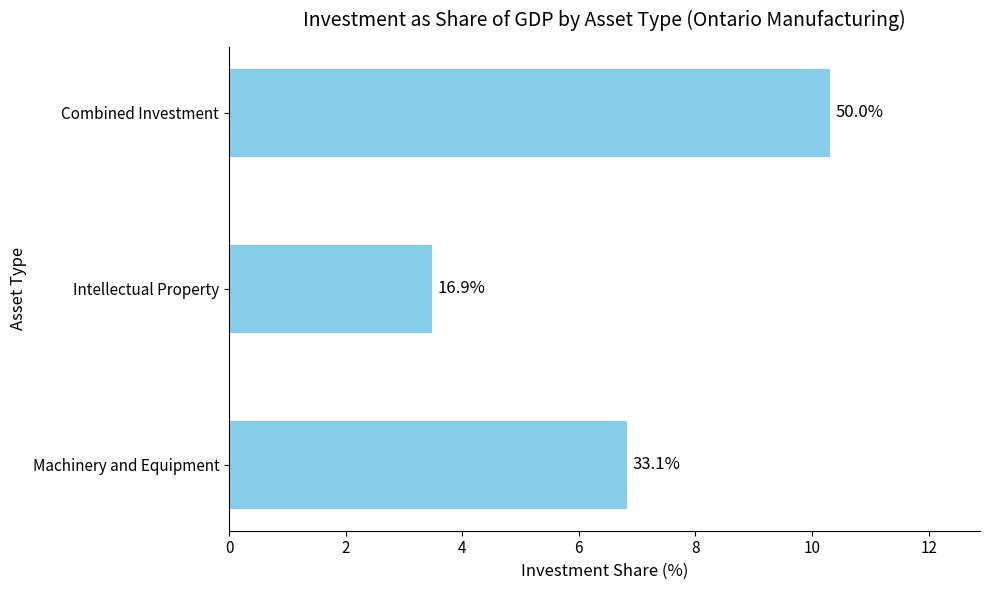

How many bars are there in total?

3